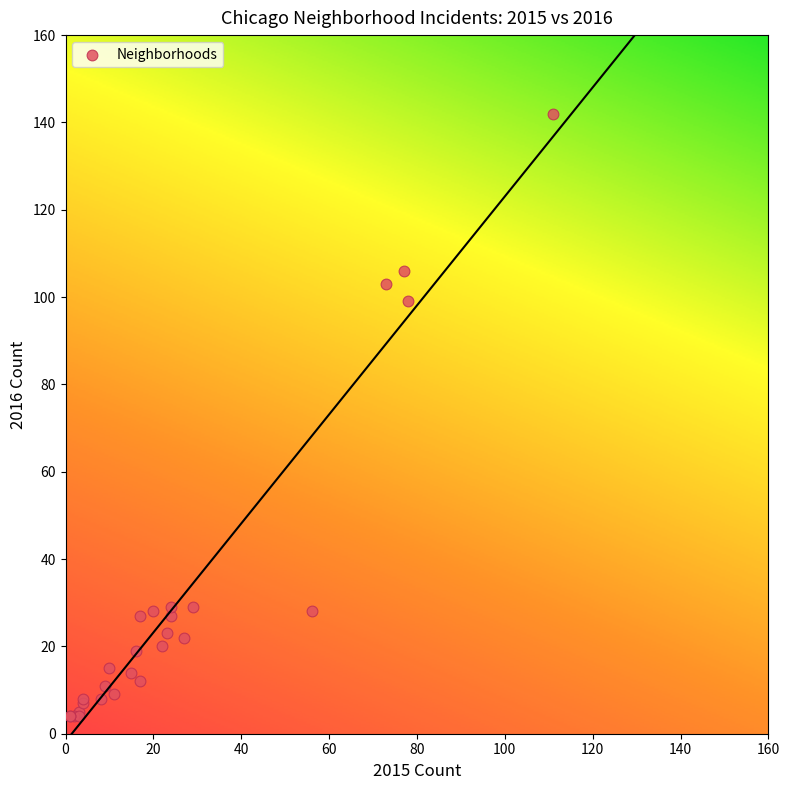

What Y value in the scatter plot is closest to 73?

99